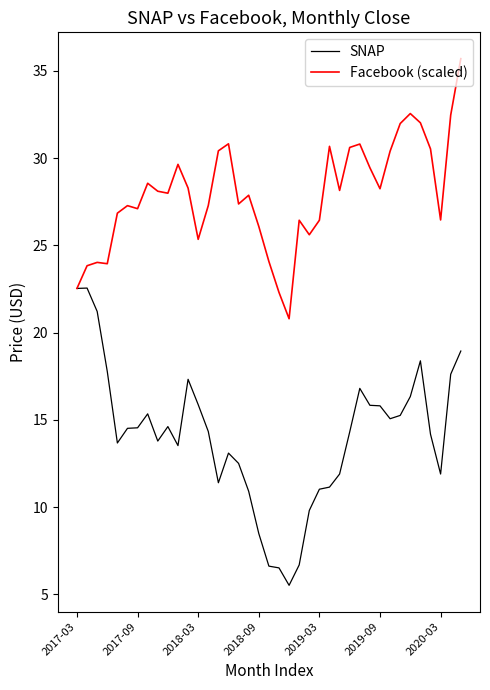

Does the chart display data point markers on the line(s)?

No